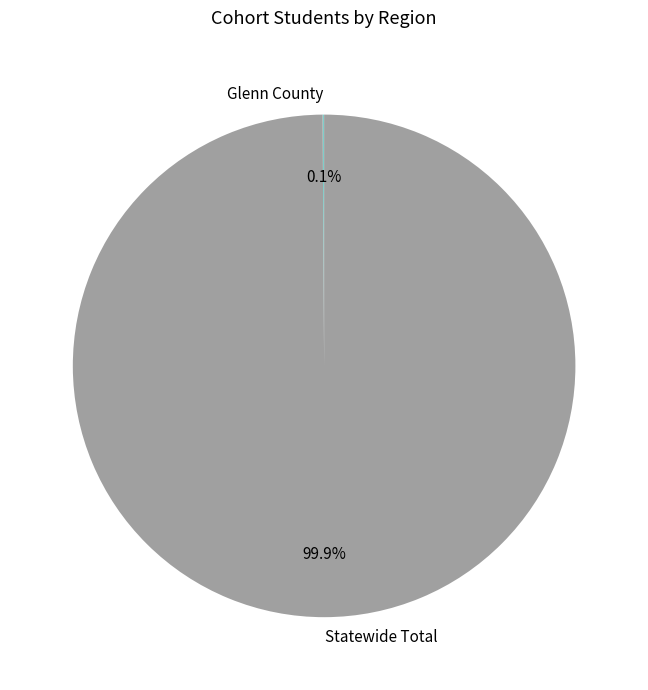

Which category has the biggest portion of the pie?

Statewide Total